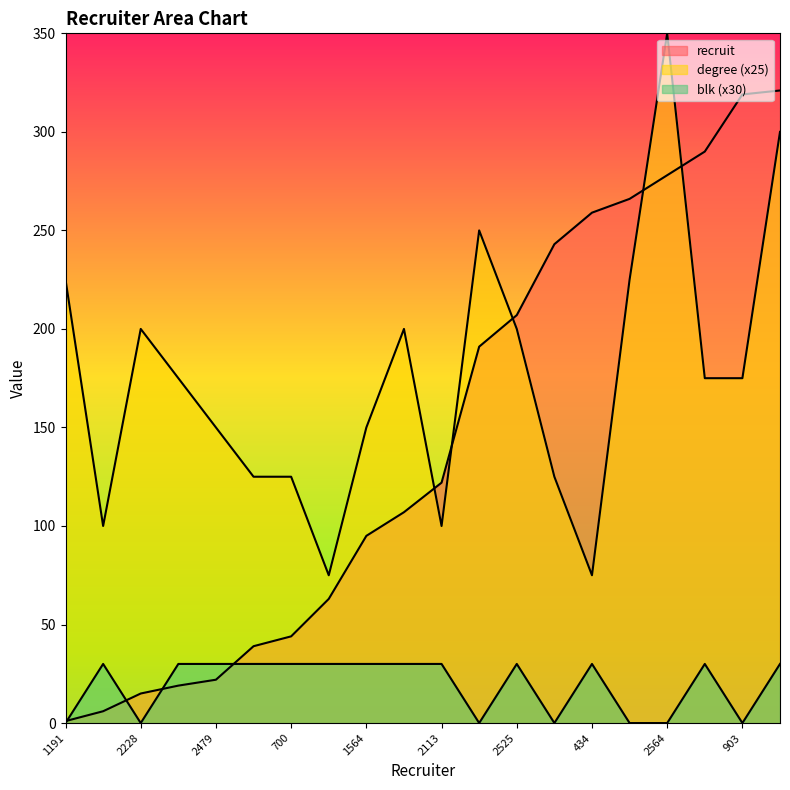

What is the value of the recruit point at the 3rd from the left?

15